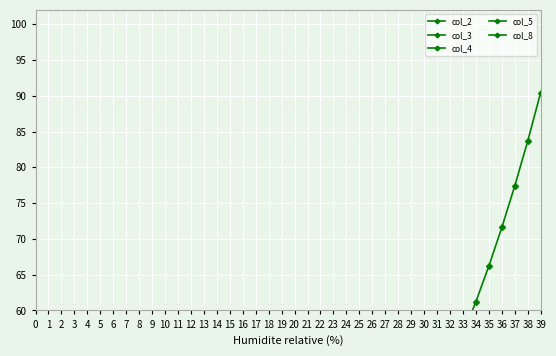

True or false: col_4 and col_5 intersect in this chart.

False